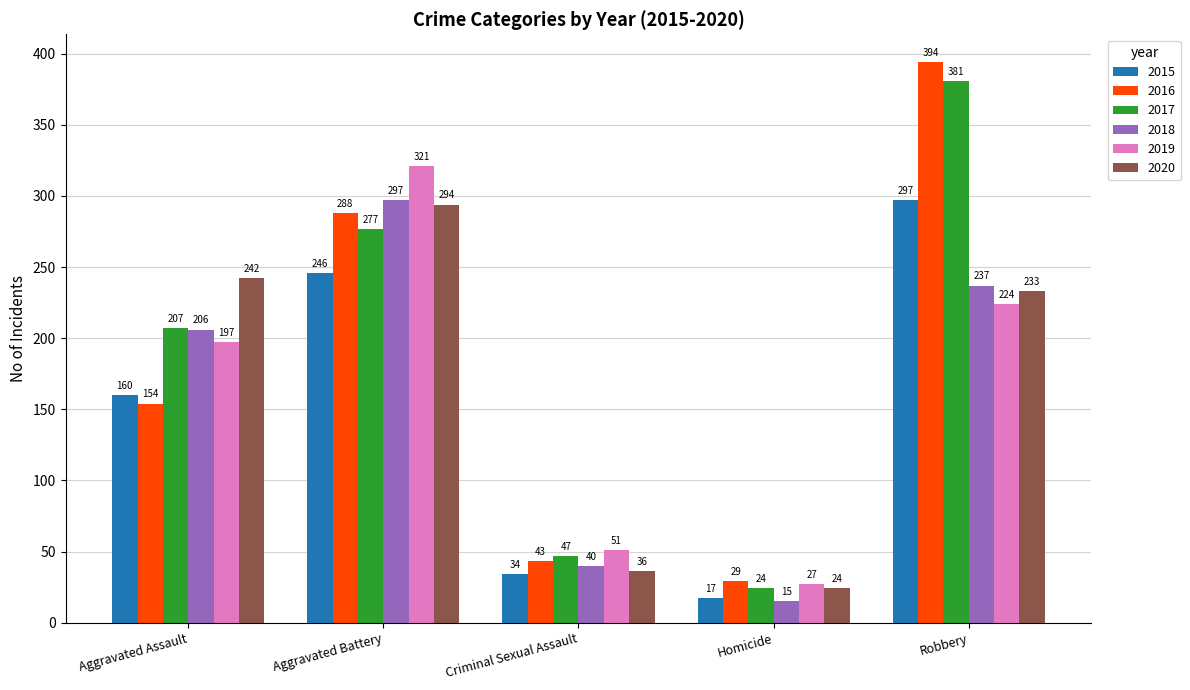

At how many categories does at least one series exceed 62?

3